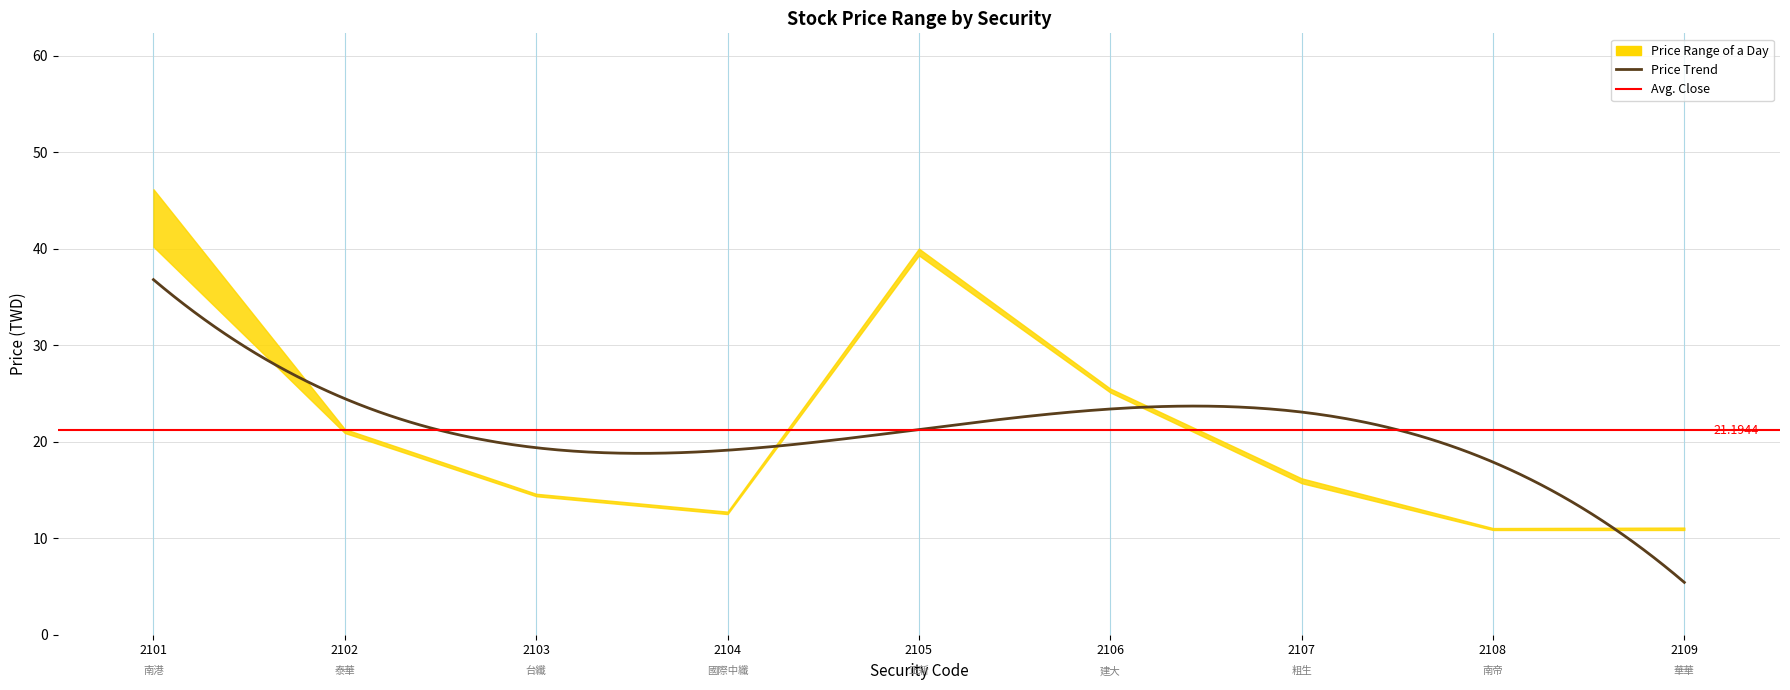

In Close Price, how many points are higher than both neighbors (excluding endpoints)?

1